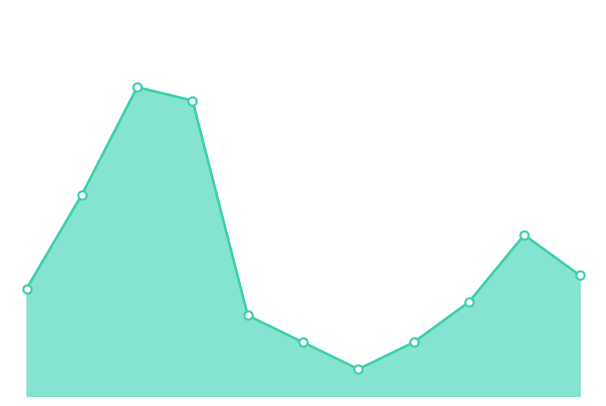

Rank the categories by value from highest to lowest.

2017, 2018, 2016, 2024, 2025, 2015, 2023, 2019, 2020, 2022, 2021